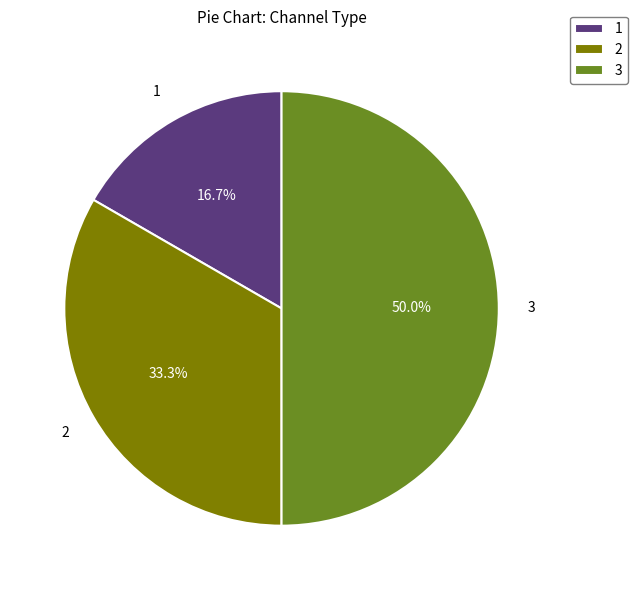

What portion of the pie excludes 3?

50.0%